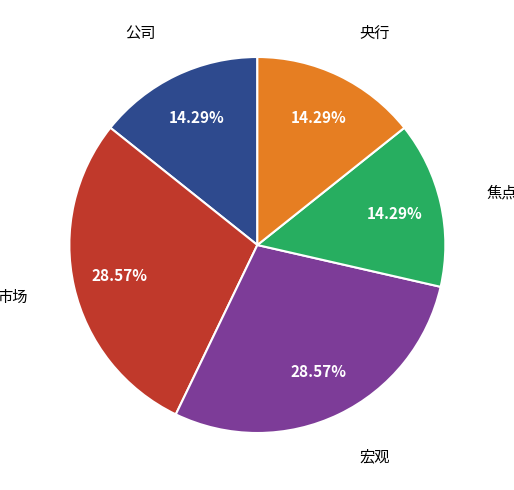

Is there a majority slice in this chart?

No